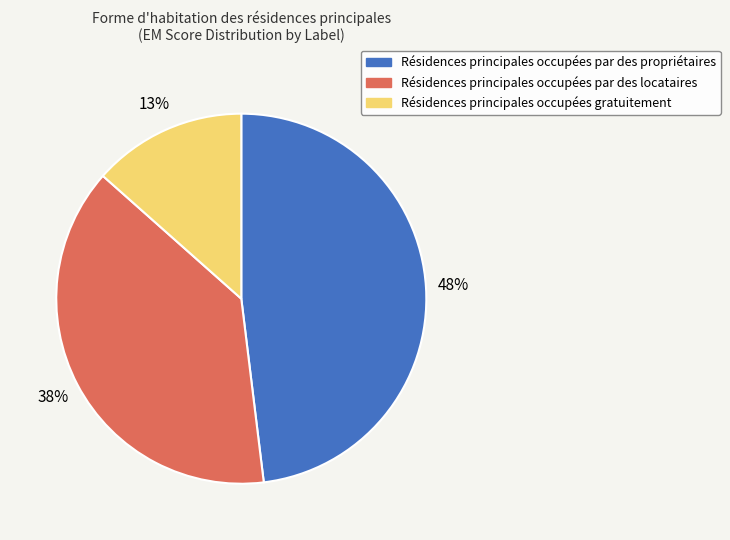

Is there a majority slice in this chart?

No